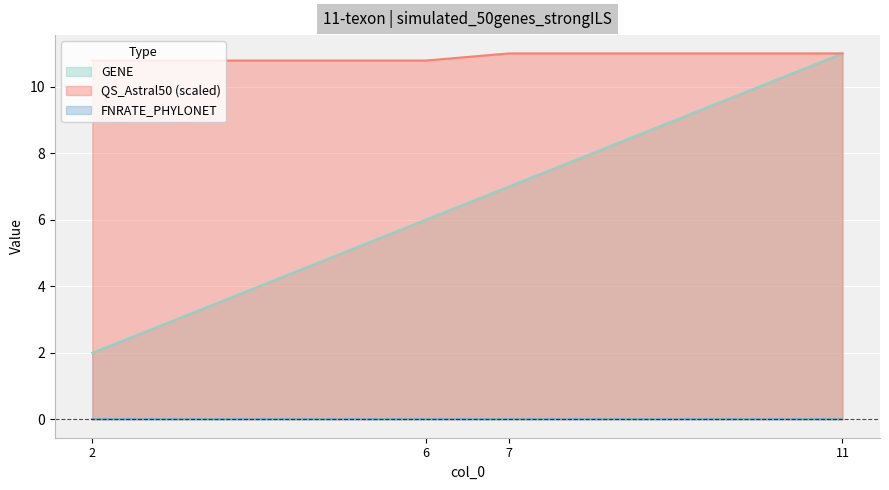

The QS_Astral50 (scaled) series shows 10.8 at 6. True or false?

True